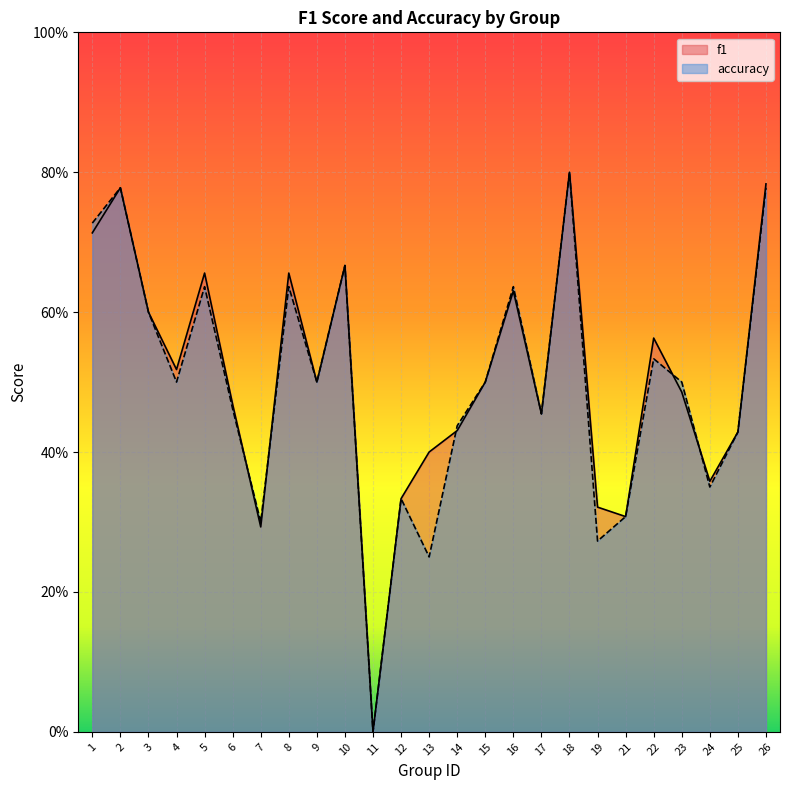

What is the difference between the accuracy values at 14 and 7?

0.1